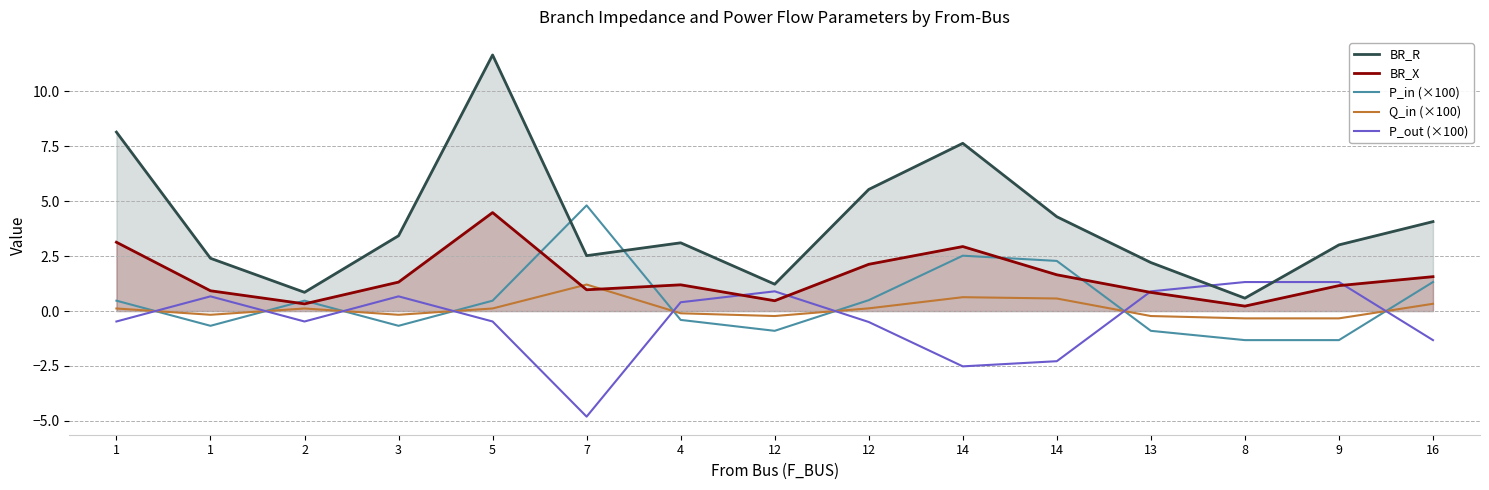

Is the value of P_out (×100) at 2 greater than the value of BR_X at 5?

No